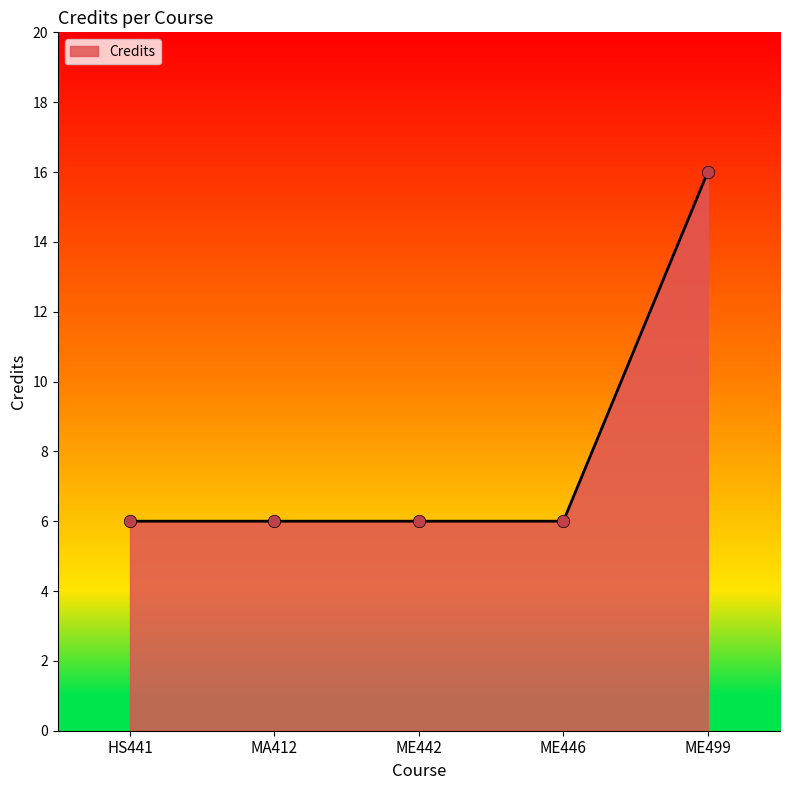

What is the ratio of the value at ME446 to the value at ME442?

1.0